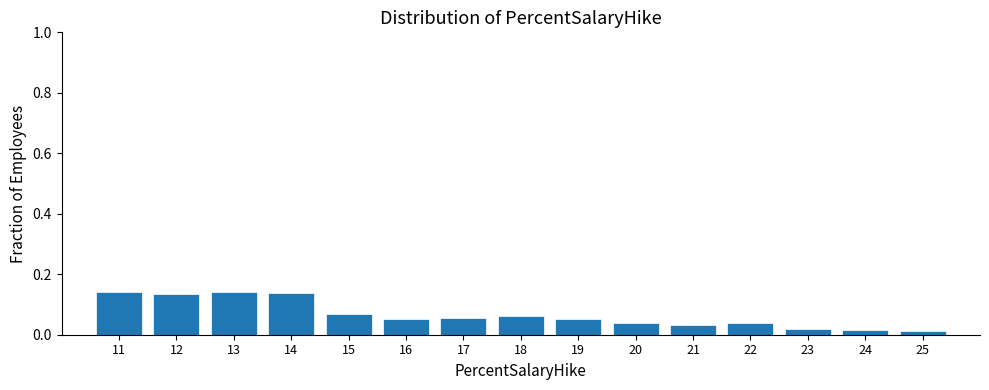

Which has a higher value, 21 or 17?

17